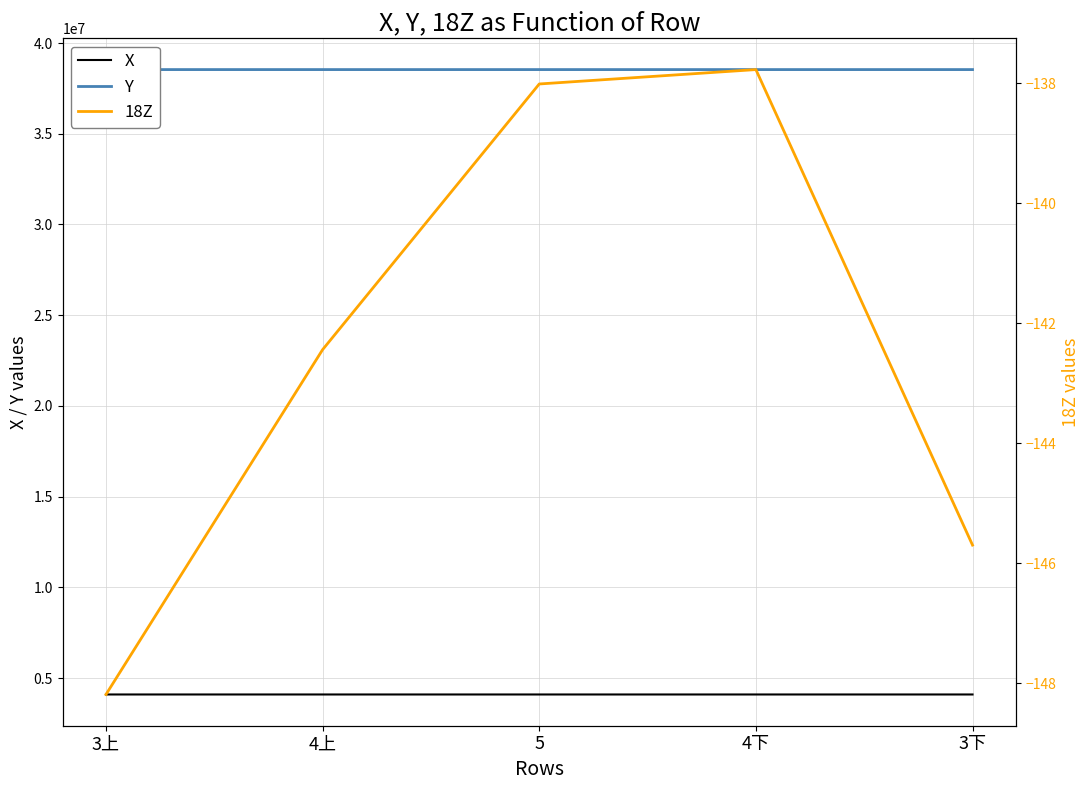

What is the sum of the 18Z values at 3下 and 4上?

-288.1